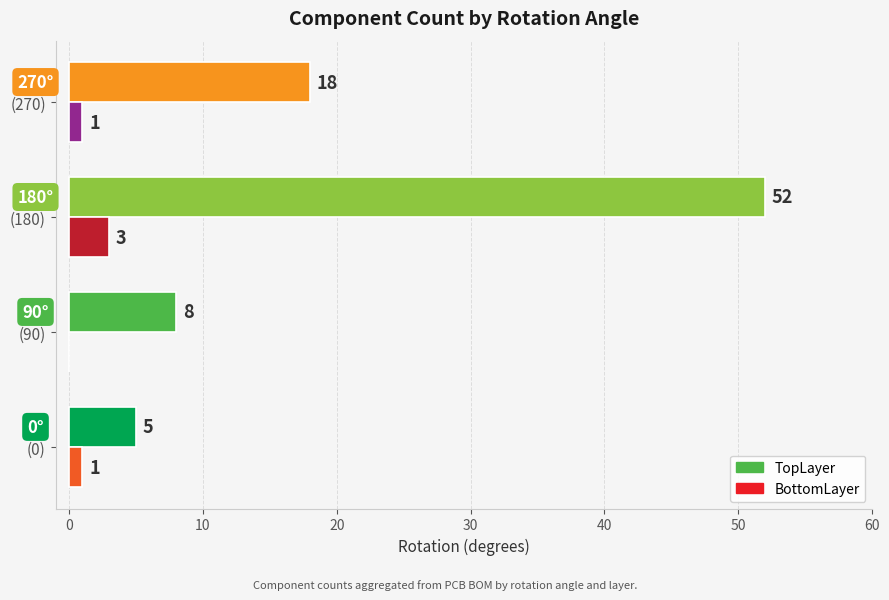

At which label is TopLayer closest to 28?

(270)